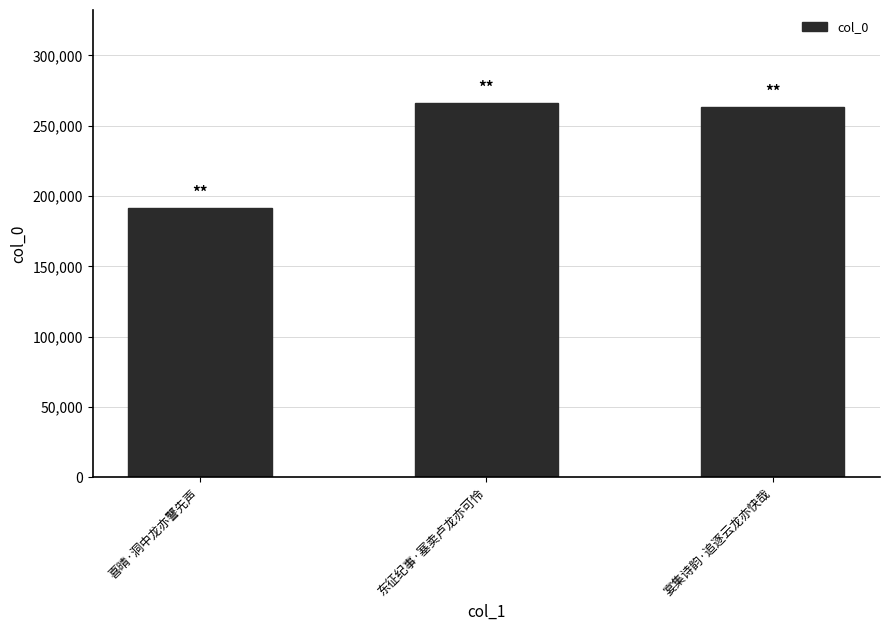

Is it true that the value at 宴集诗韵·追逐云龙亦快哉 is 263310?

True